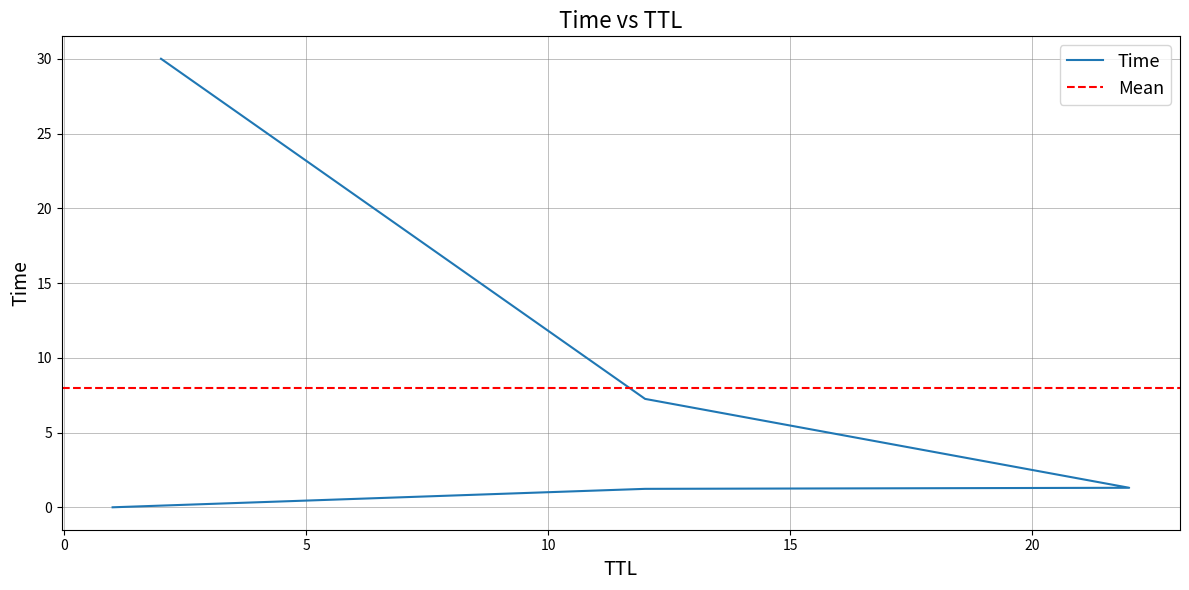

At which label does the data first exceed 1?

12